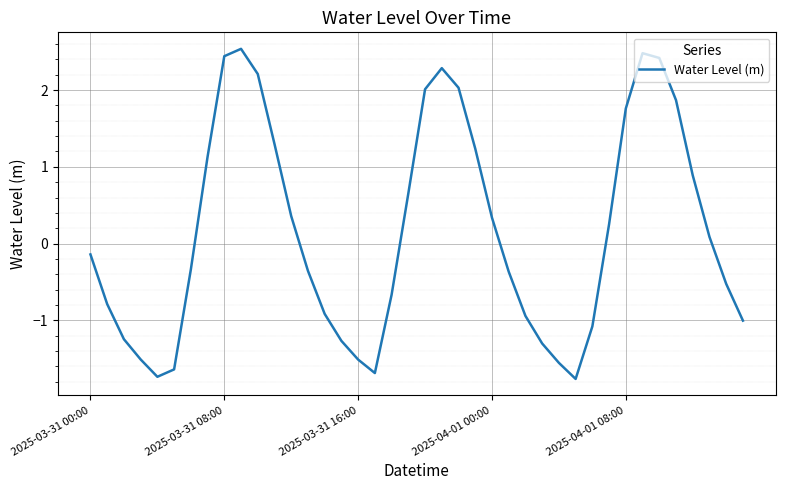

What is the maximum value shown in the chart?

2.5